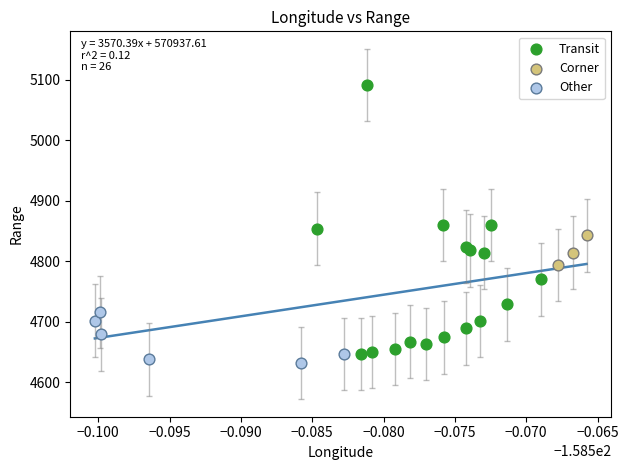

Which series has the largest Y range (max minus min)?

Transit